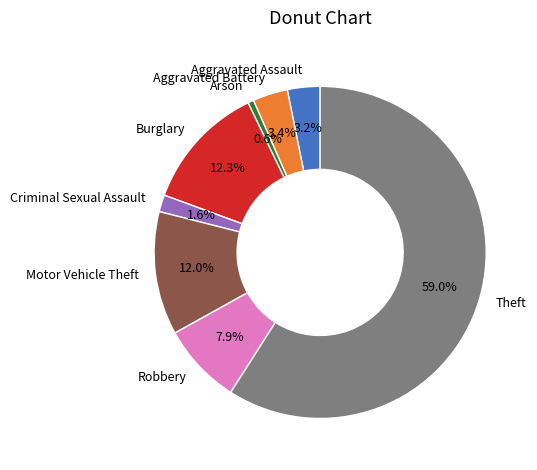

Is it true that Motor Vehicle Theft is 12% of the pie?

True